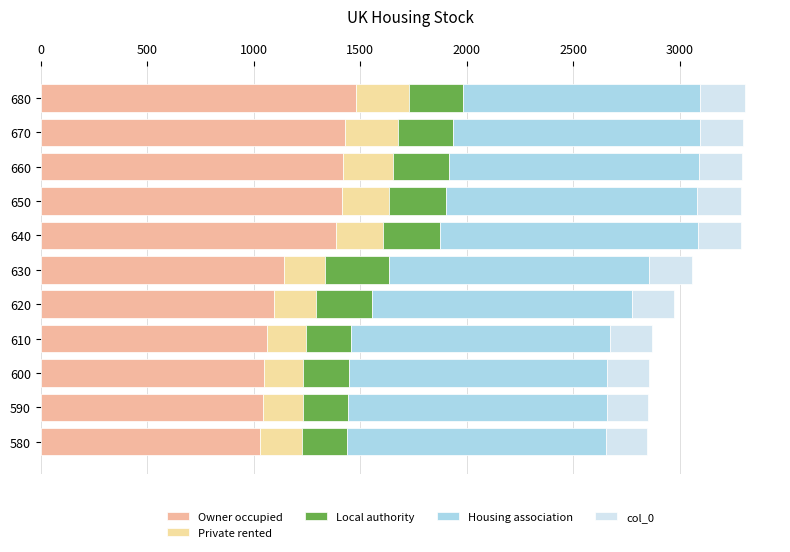

What is the difference between the second highest and minimum values in the Local authority series?

56.0